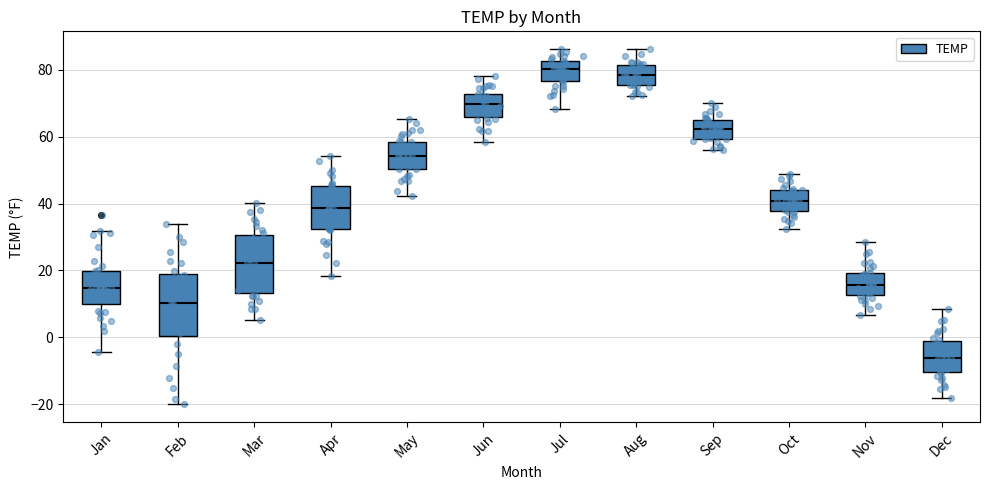

Reading left to right, read every box against the y-axis: the position of its median line, the range the box covers, and the ends of its whiskers. The values are not printed on the chart, so give them approximately, as read against the axis.

Jan: median 14, box 10 to 20, whiskers -4 to 32
Feb: median 10, box 0 to 18, whiskers -20 to 34
Mar: median 22, box 14 to 30, whiskers 6 to 40
Apr: median 38, box 32 to 46, whiskers 18 to 54
May: median 54, box 50 to 58, whiskers 42 to 66
Jun: median 70, box 66 to 72, whiskers 58 to 78
Jul: median 80, box 76 to 82, whiskers 68 to 86
Aug: median 78, box 76 to 82, whiskers 72 to 86
Sep: median 62, box 60 to 66, whiskers 56 to 70
Oct: median 40, box 38 to 44, whiskers 32 to 48
Nov: median 16, box 12 to 20, whiskers 6 to 28
Dec: median -6, box -10 to -2, whiskers -18 to 8